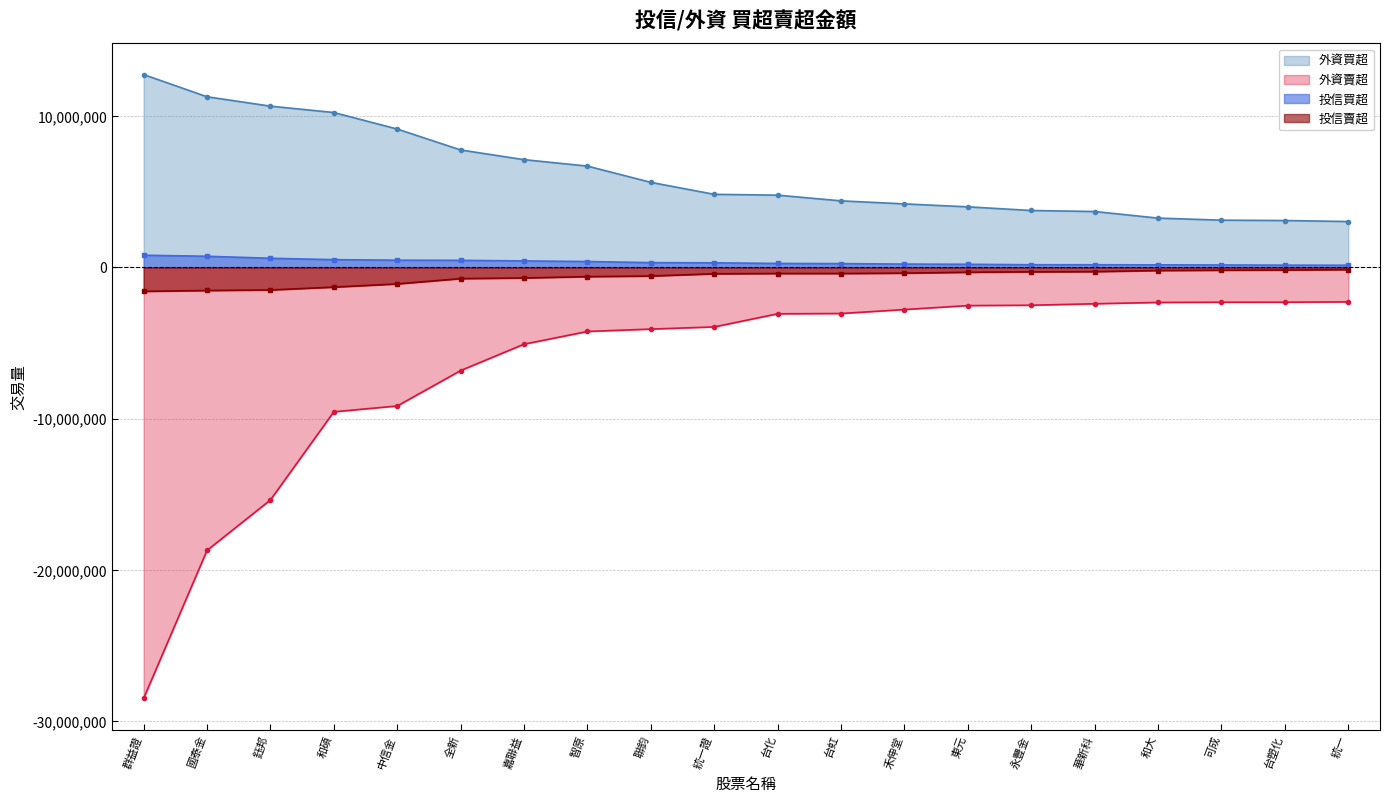

The 投信買超 series shows 311000 at 聯鈞. True or false?

True